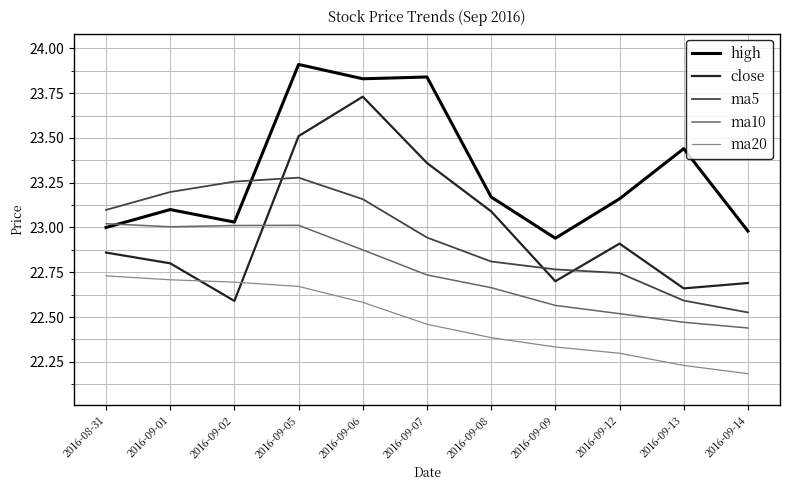

Which category has the highest value in the high series?

2016-09-05